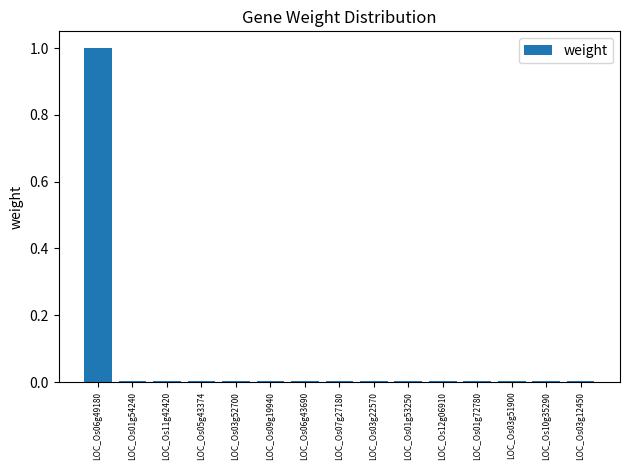

Are the bars horizontal?

No